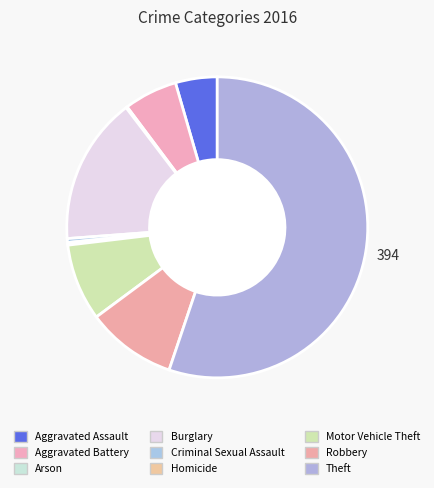

What is the change in value from Arson to Theft?

+393